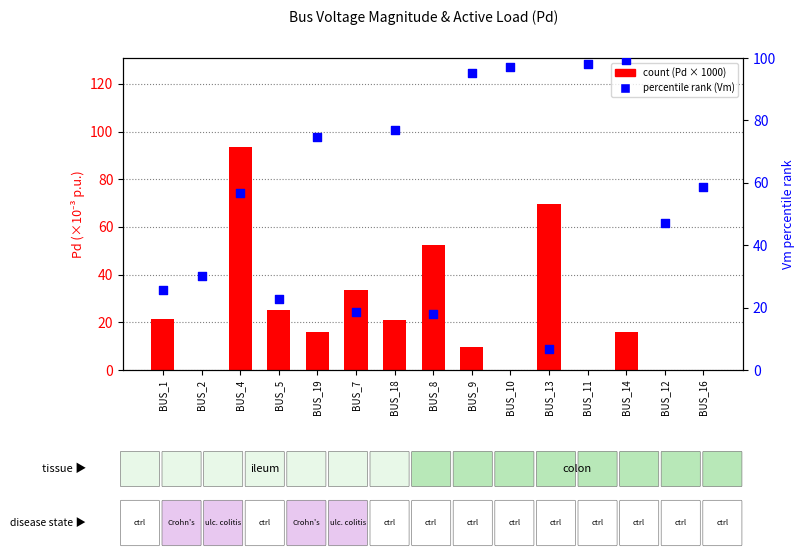

At which category is the sum across all series the highest?

BUS_4